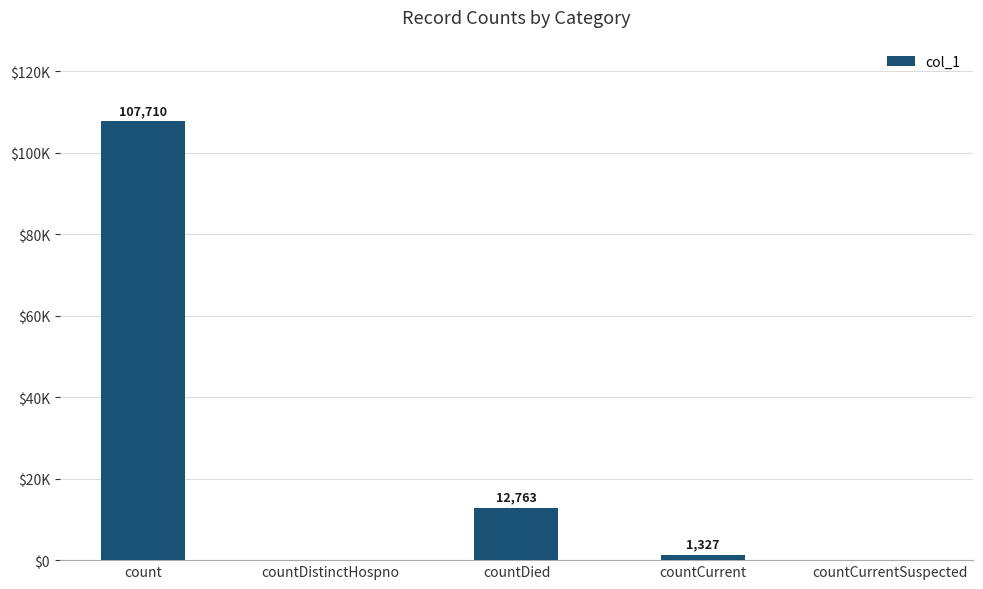

The value at count is 67293. True or false?

False